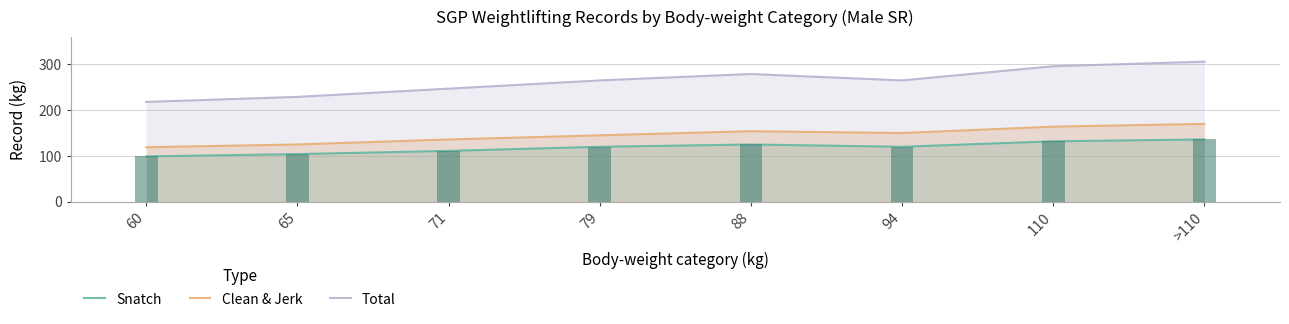

Rank the series at 94 from highest to lowest value.

Total, Clean & Jerk, Snatch